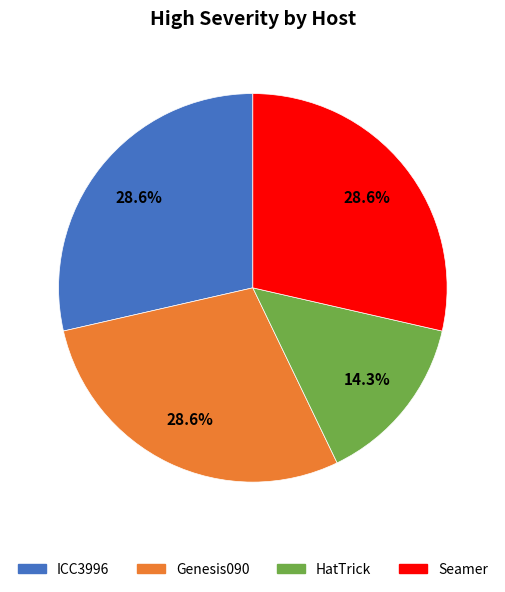

How many segments does this pie chart have?

4